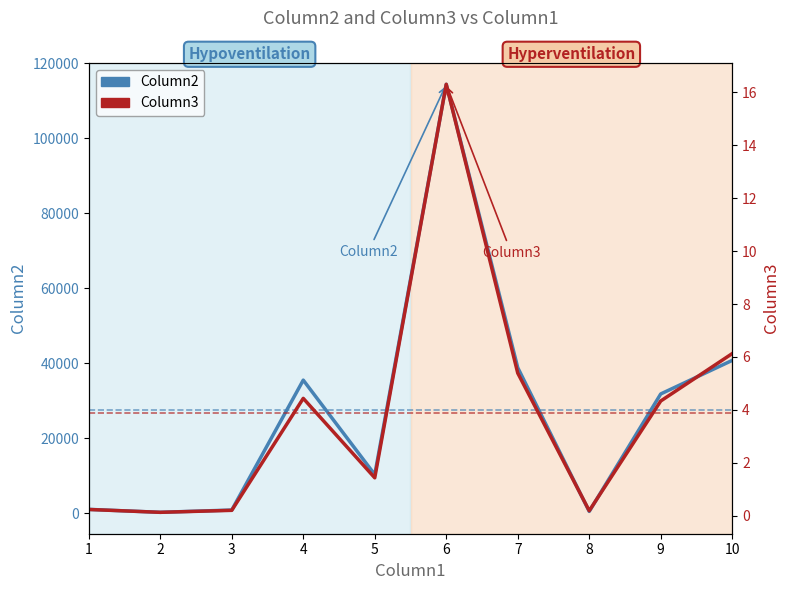

What are all the series names shown in the legend?

Column2, Column3